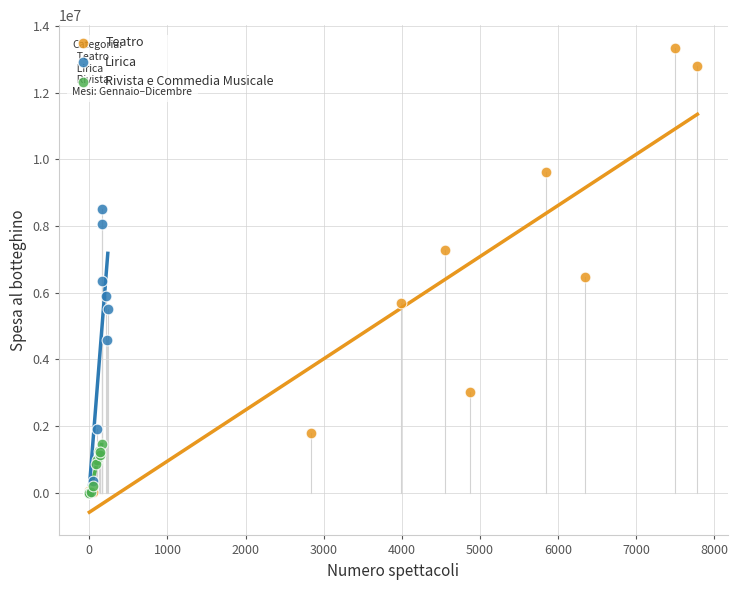

Which series contains the highest Y value?

Teatro